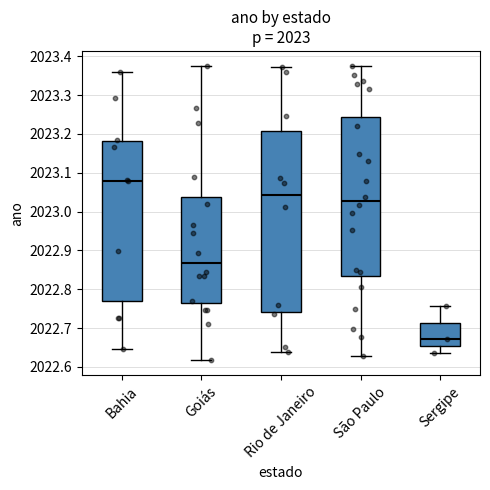

Which box's median line is the highest?

Bahia